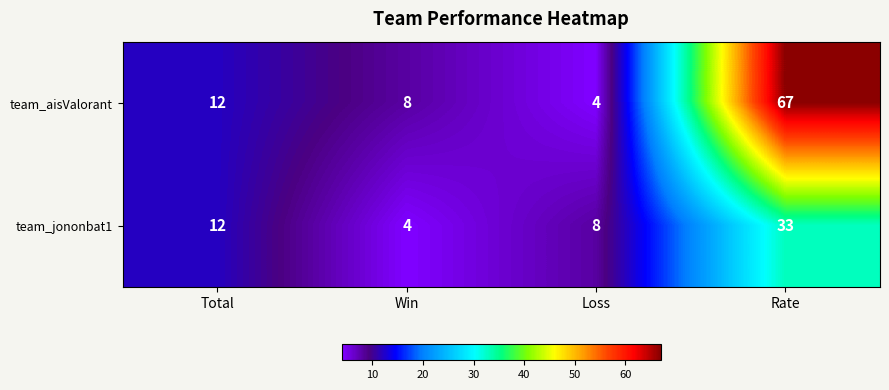

What is the average value of the team_aisValorant series?

23